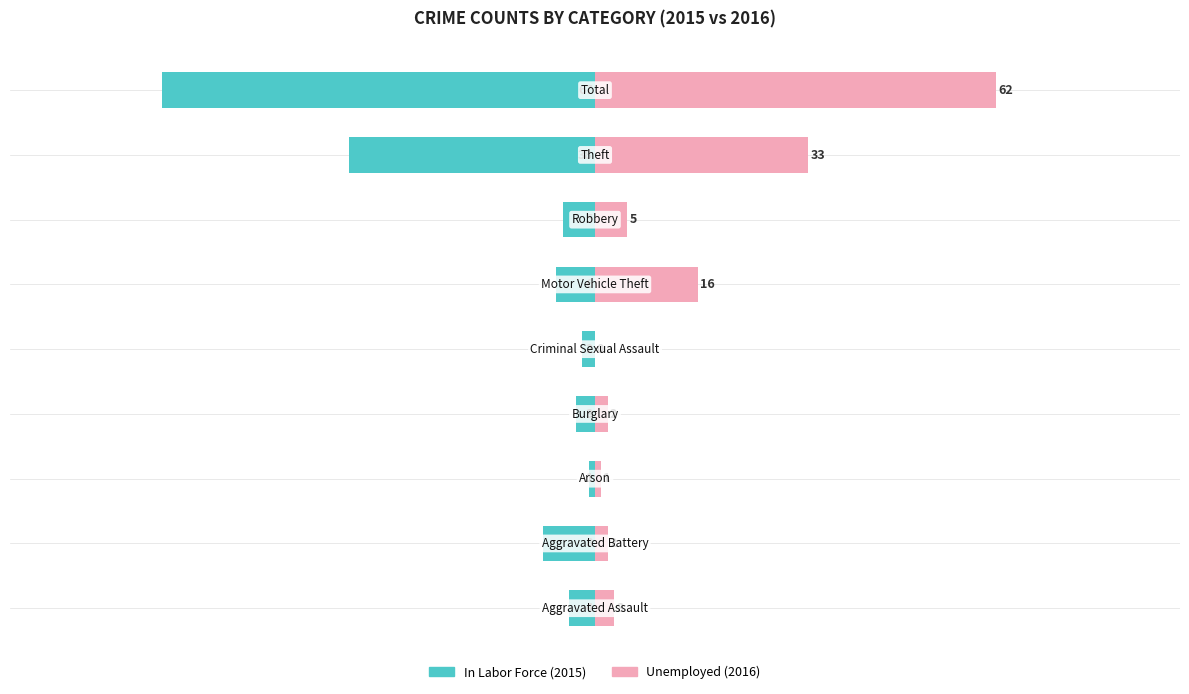

Where does the Unemployed series first go above 3?

5